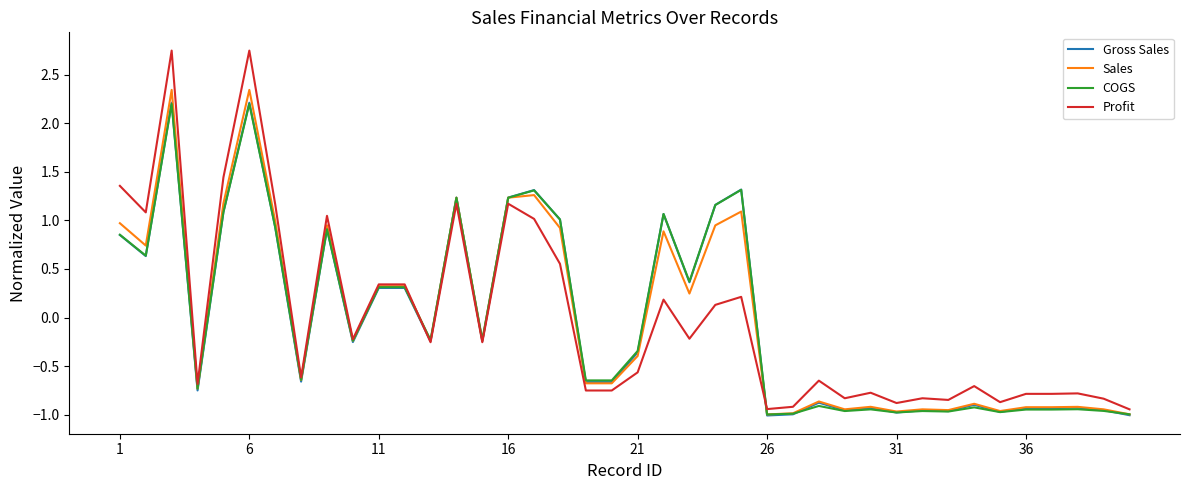

What are all the series names shown in the legend?

Gross Sales, Sales, COGS, Profit